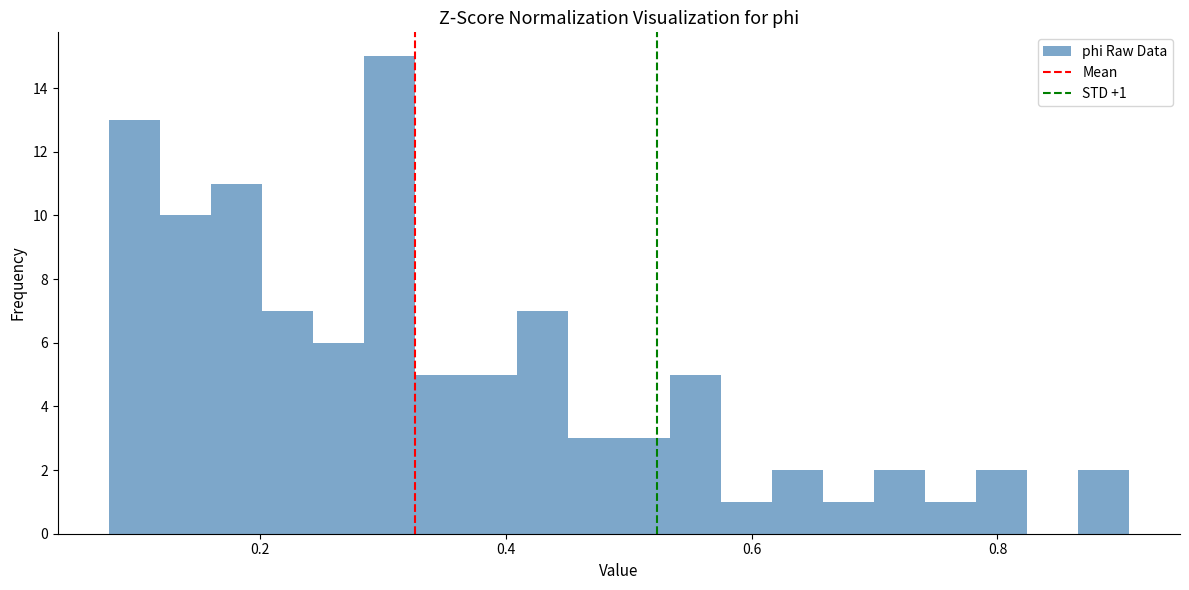

Around what value on the x-axis is the tallest bar? Give the approximate position of its centre, as read against the axis.

0.30